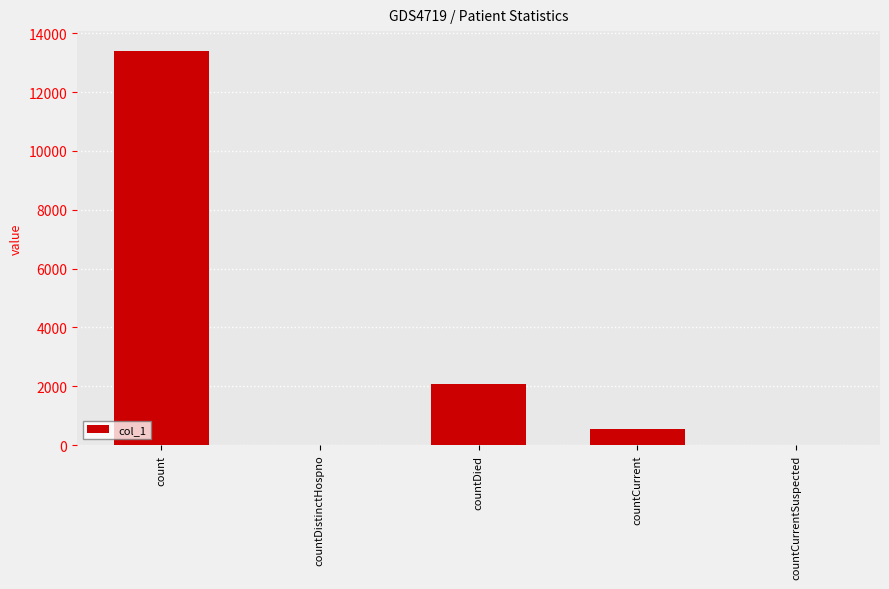

What is the sum of all values?

16023